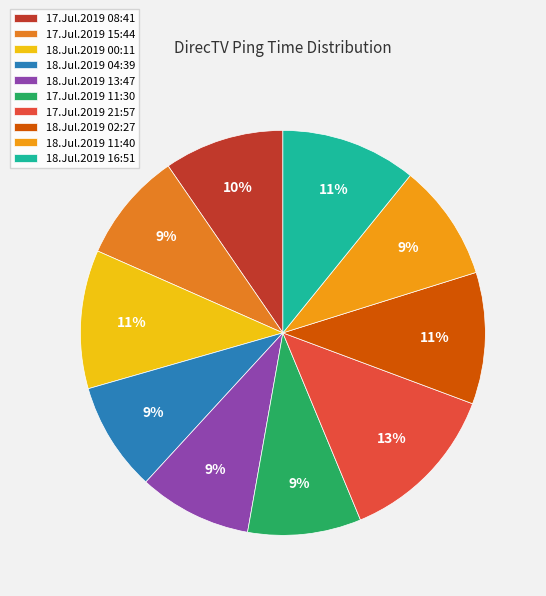

Count the number of slices in the pie.

10